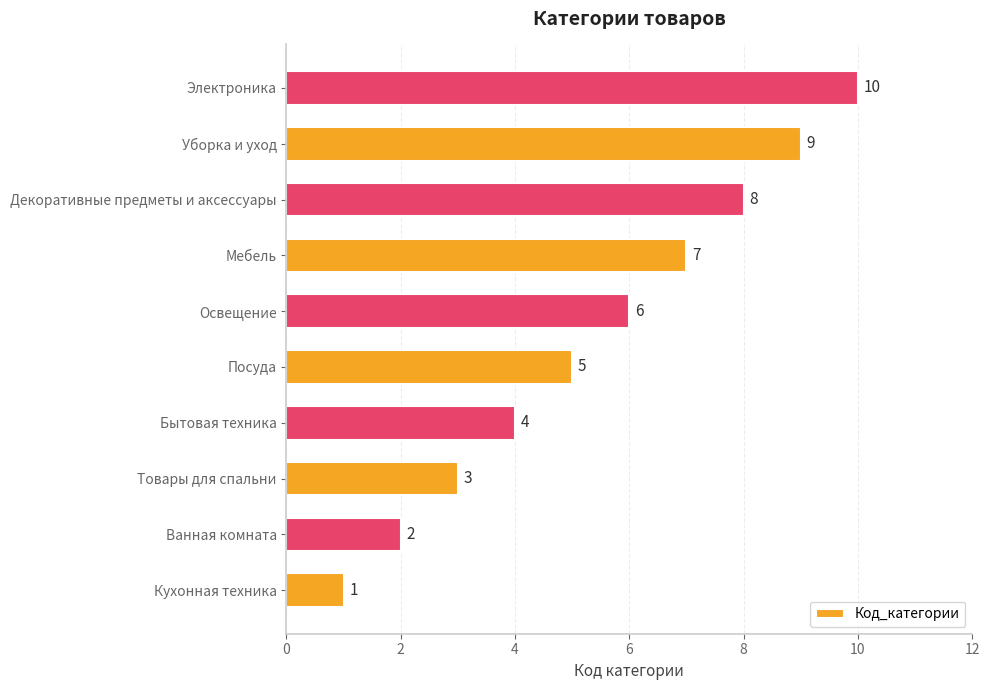

What is the change in value from Посуда to Электроника?

+5